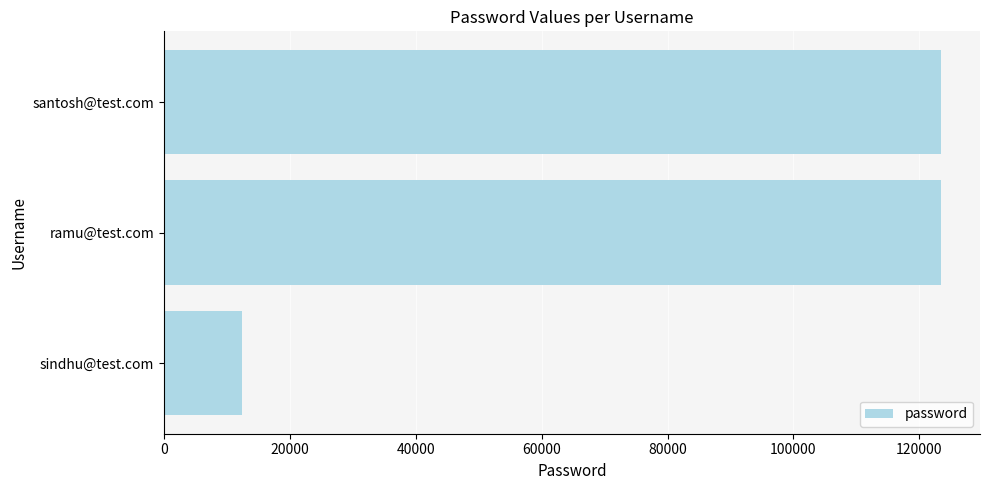

What is the approximate value at sindhu@test.com, to the nearest 100?

12300